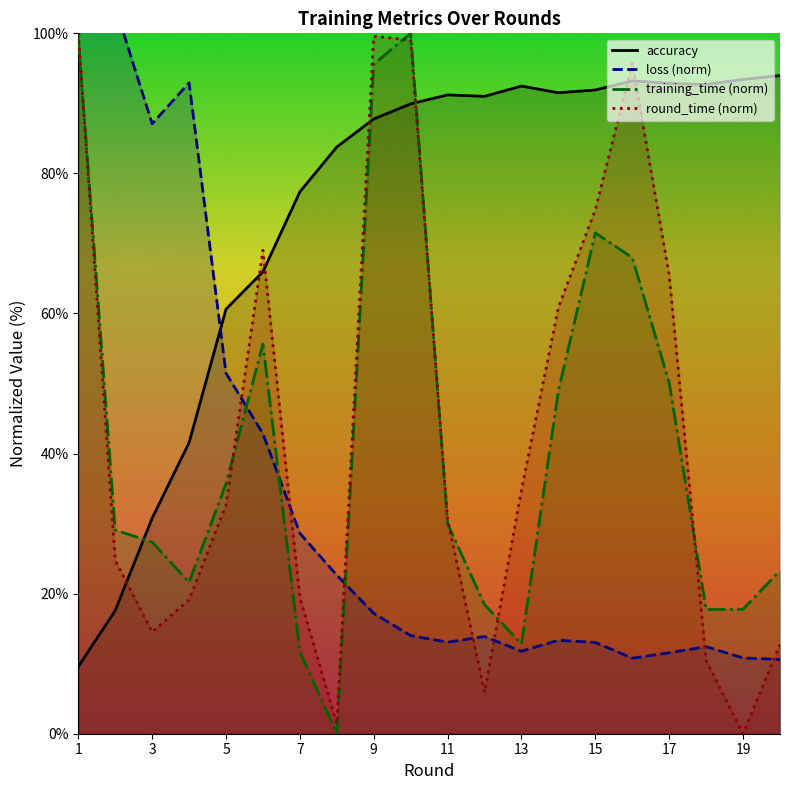

List the series in order of their peak value, highest first.

loss, training_time, round_time, accuracy